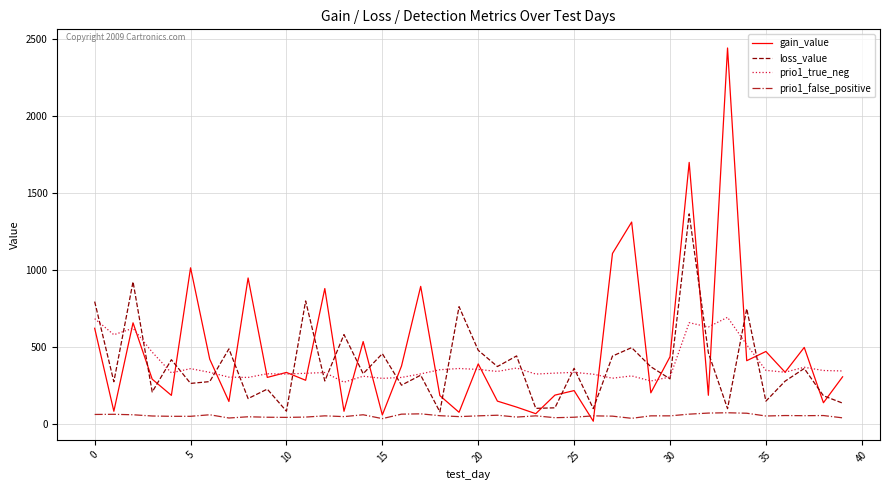

Which series has the widest spread of values?

gain_value